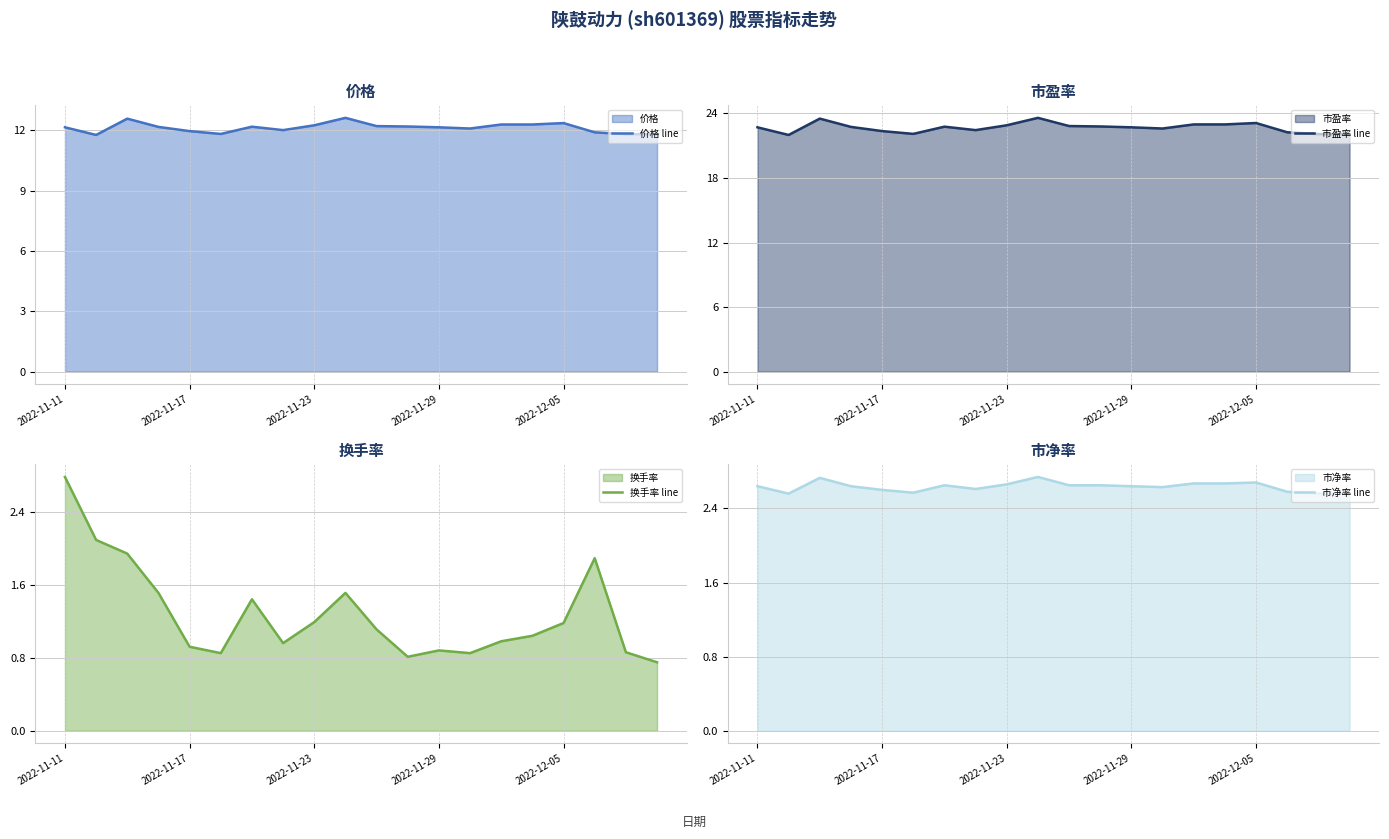

Read the 换手率 line value at 11.

0.8